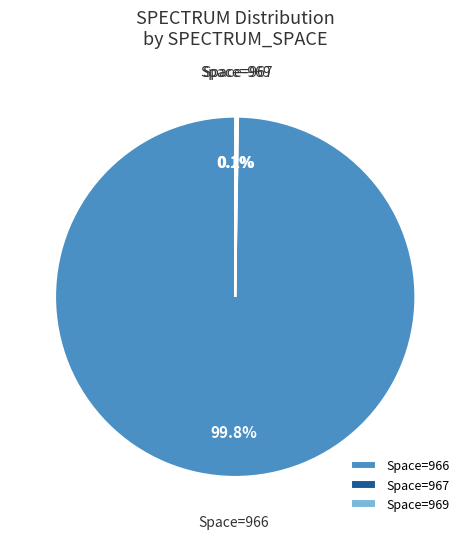

Which category accounts for the majority?

Space=966